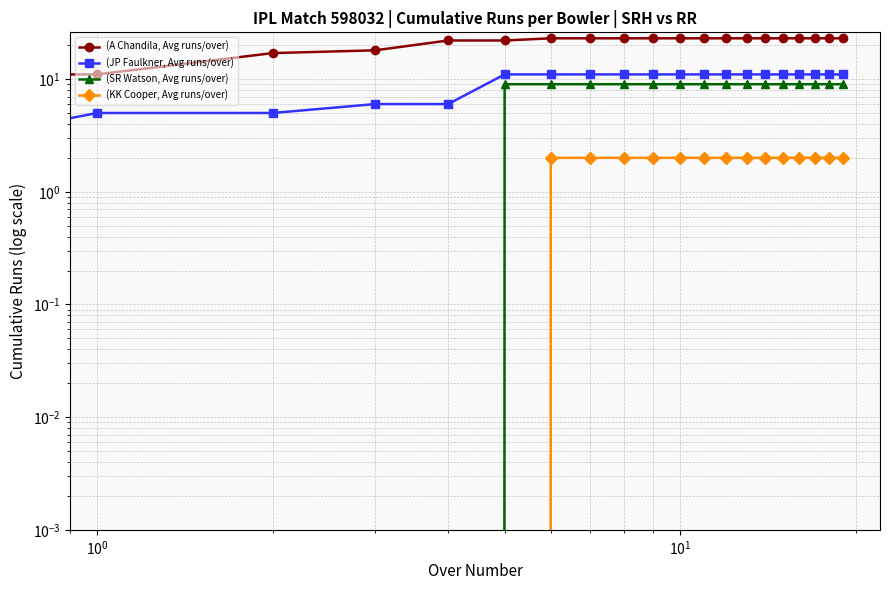

True or false: (SR Watson, Avg runs/over) has a value of 12 at 17.

False